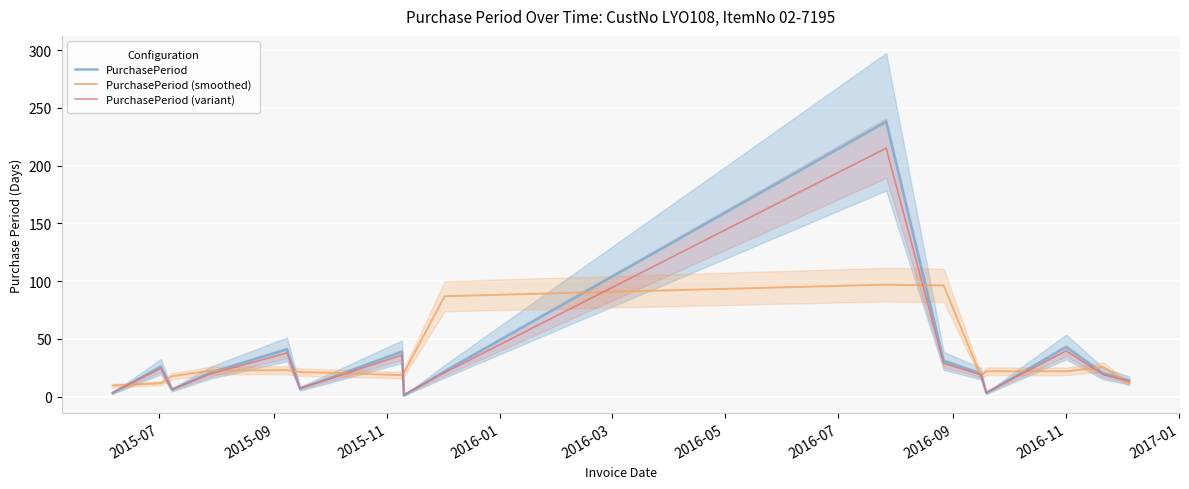

Count the number of data series in this chart.

3